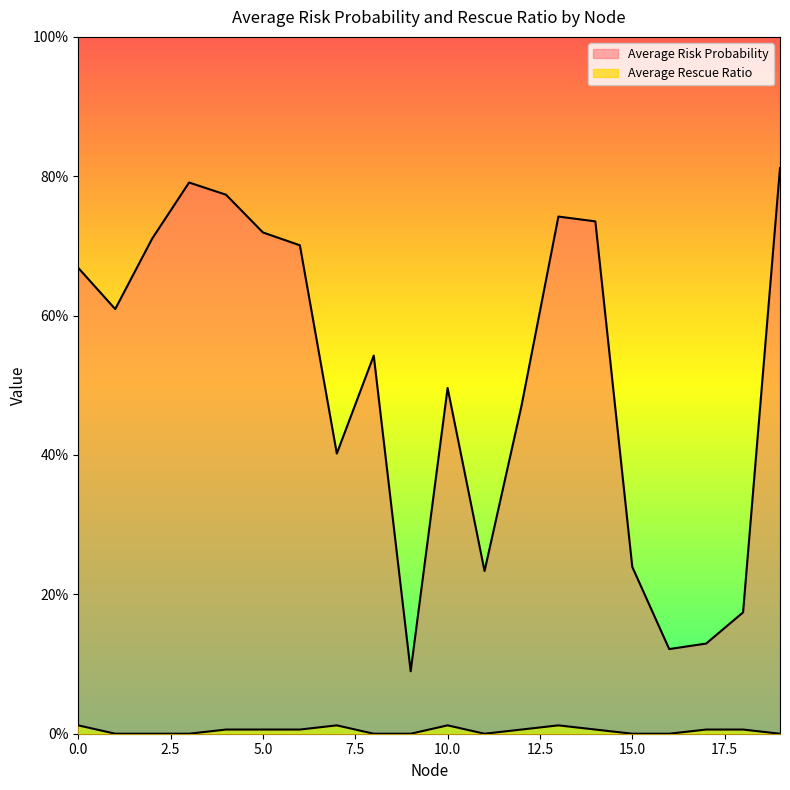

What is the sum of all Average Rescue Ratio values?

0.1